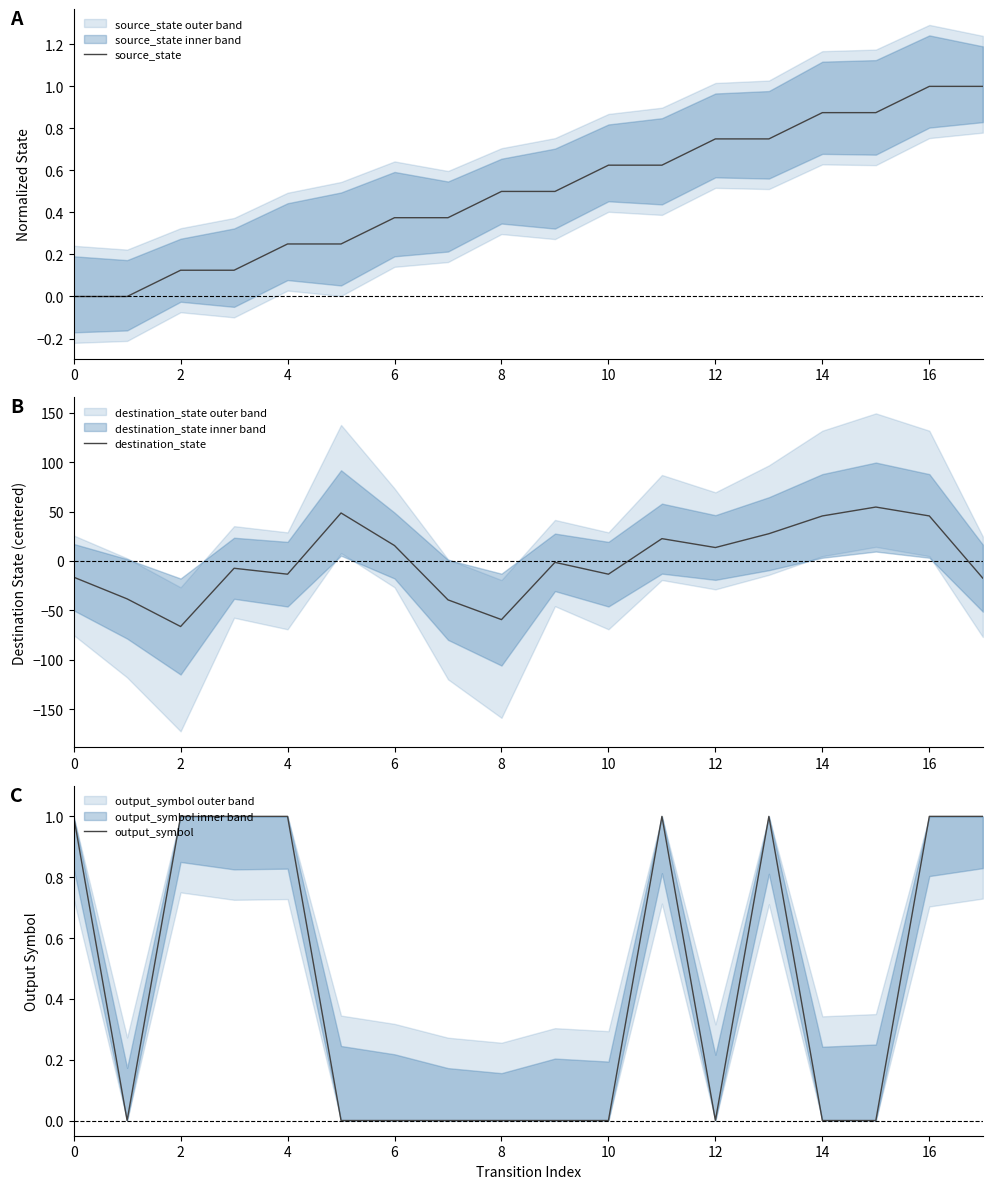

The destination_state series shows 45.6 at 14. True or false?

True